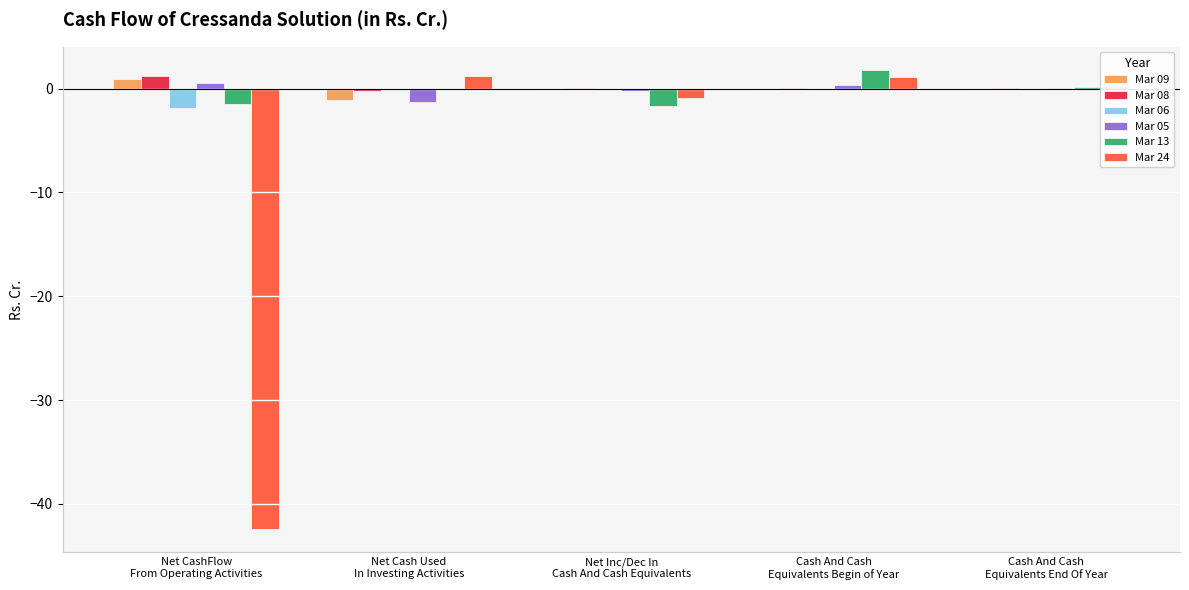

Does the chart contain stacked bars?

No